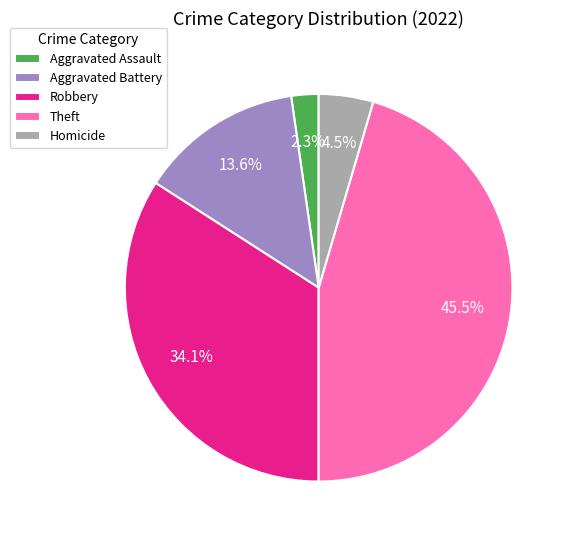

Is the sum of Homicide and Robbery greater than half?

No